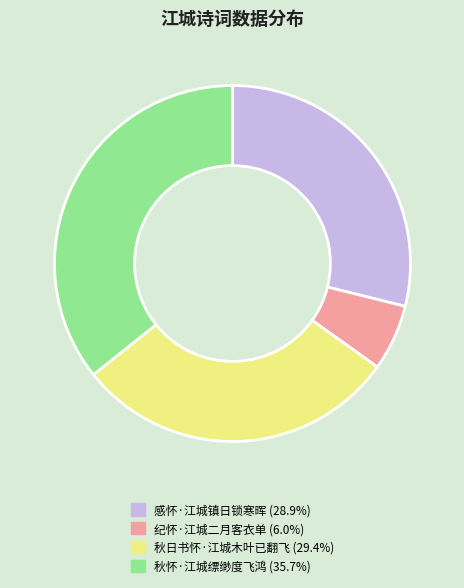

Does any single category account for the majority?

No